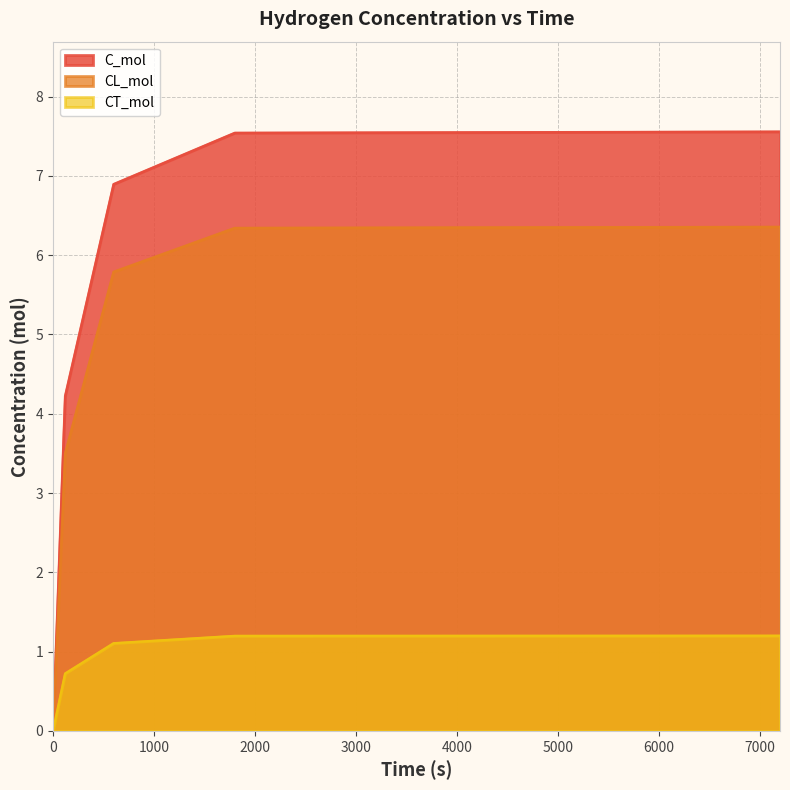

What is the value of the CT_mol point at the 3rd from the left?

1.1